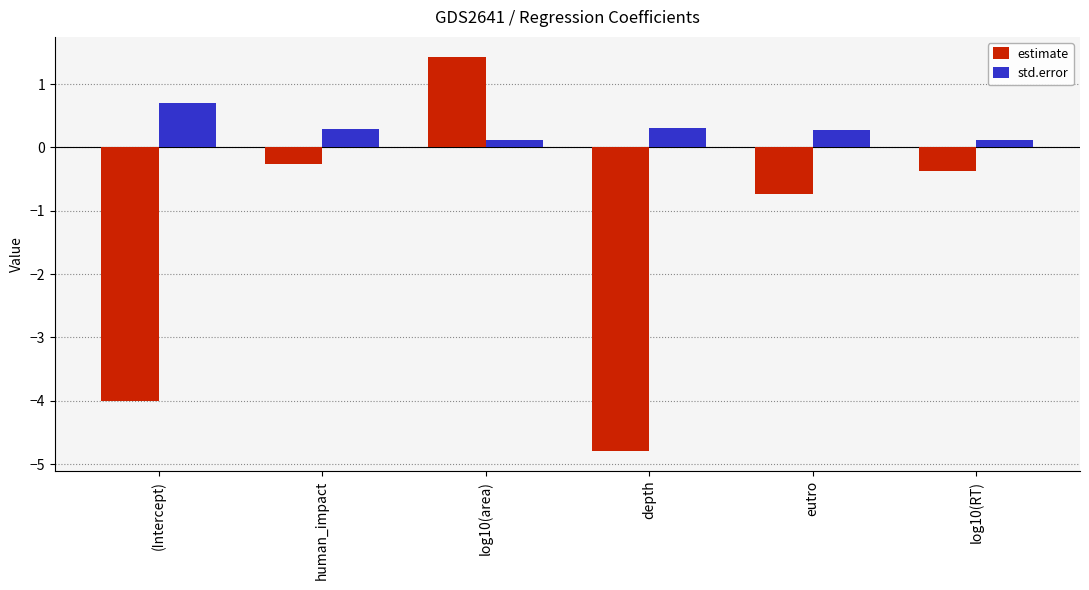

What is the lowest value of the estimate series?

-4.8